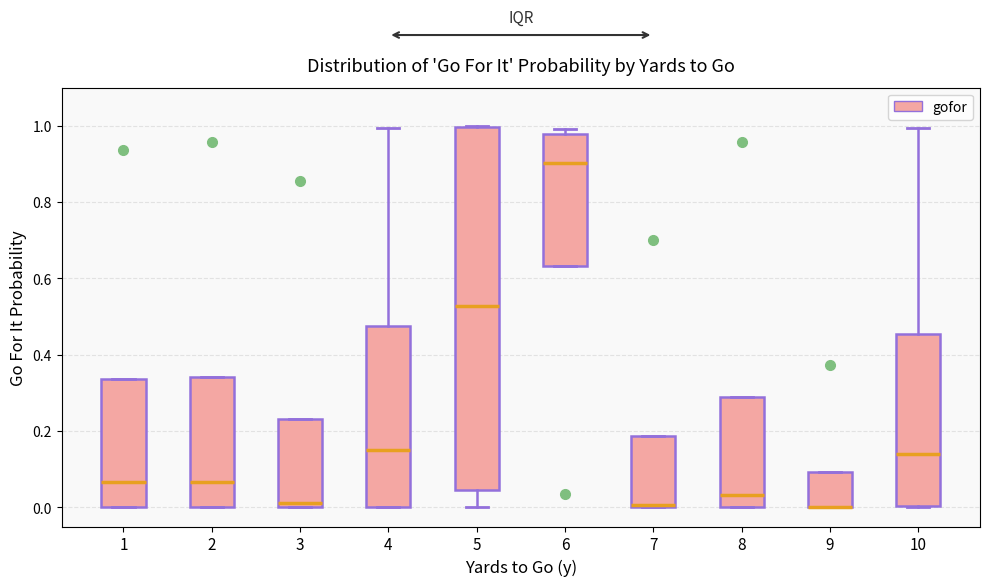

Where does the upper whisker of the box at x = 10 end on the y-axis? The values are not printed on the chart, so give them approximately, as read against the axis.

1.00